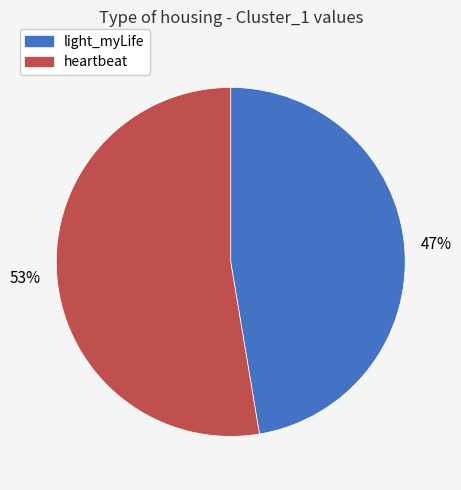

Combined, do heartbeat and light_myLife account for over 50%?

Yes